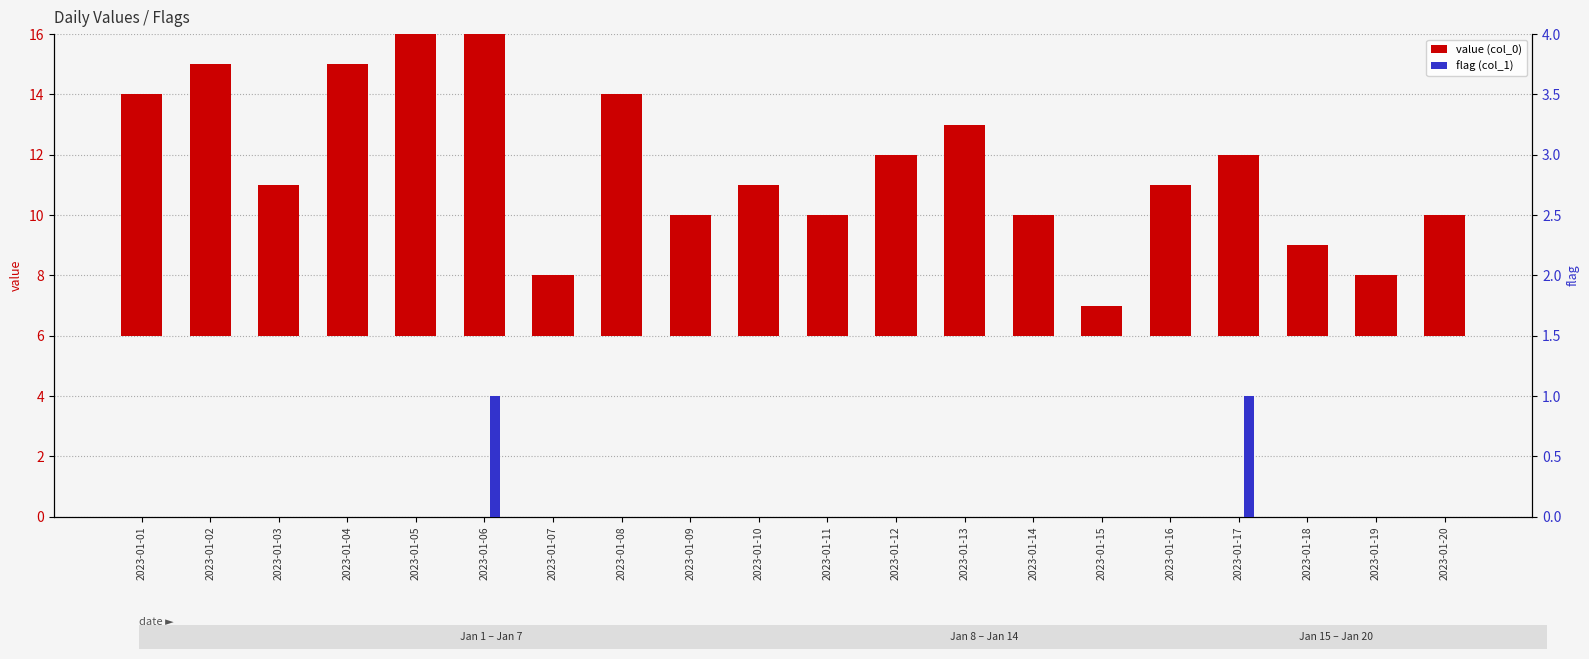

At which category is the sum across all series the highest?

2023-01-05